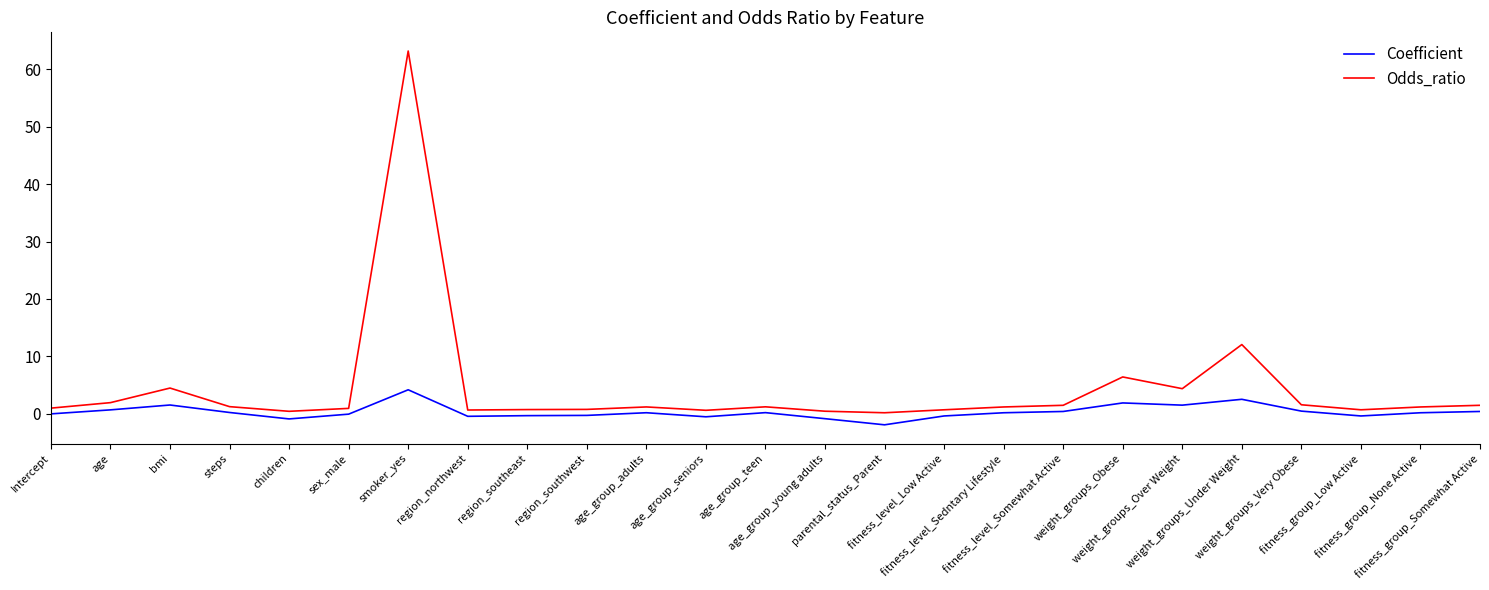

What position from the left is fitness_group_None Active?

24